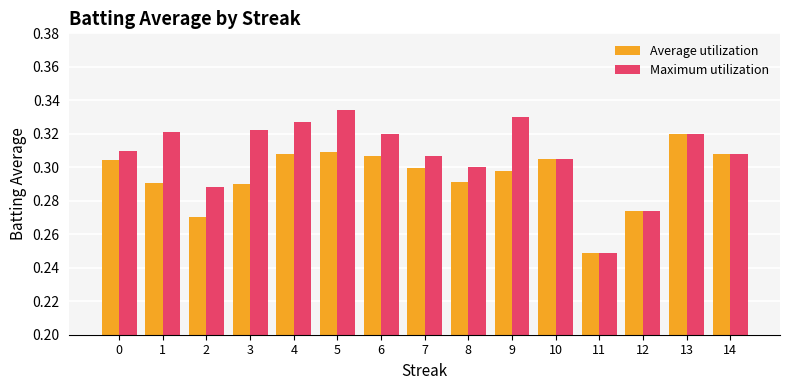

List the series in order of their peak value, highest first.

Maximum utilization, Average utilization